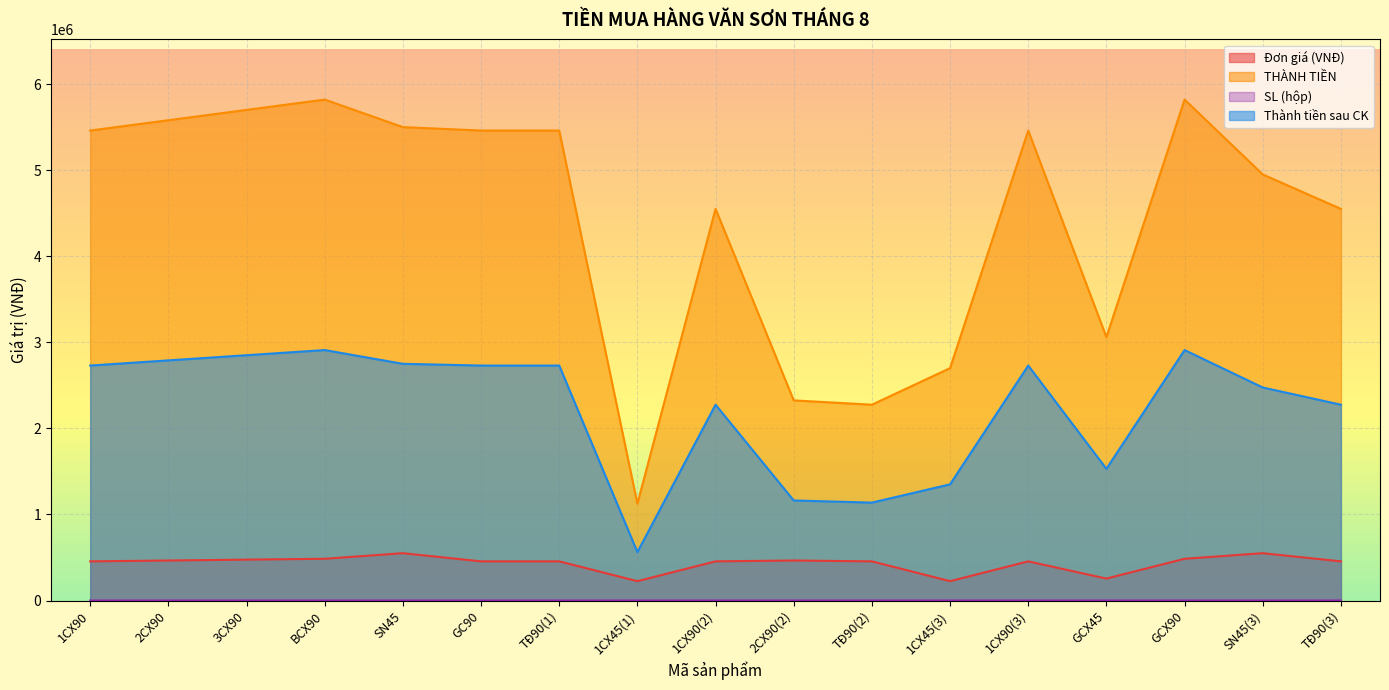

True or false: THÀNH TIỀN and Thành tiền sau CK cross at least once.

False